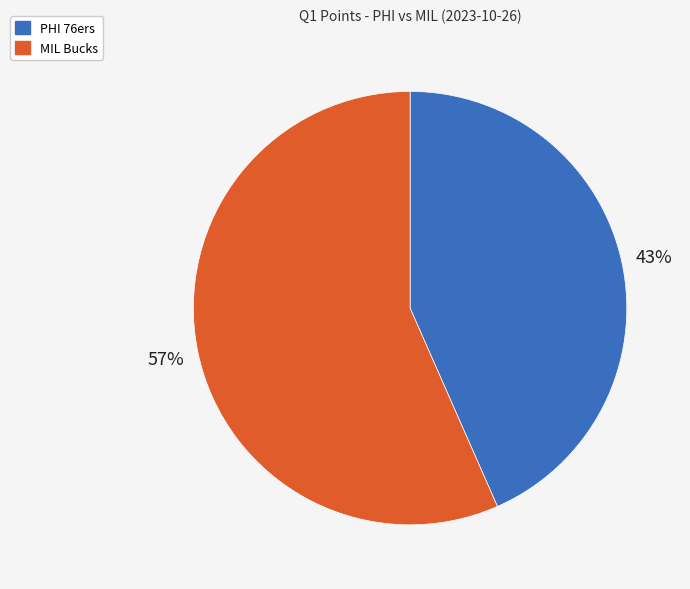

To the nearest percent, what portion does MIL Bucks represent?

57%